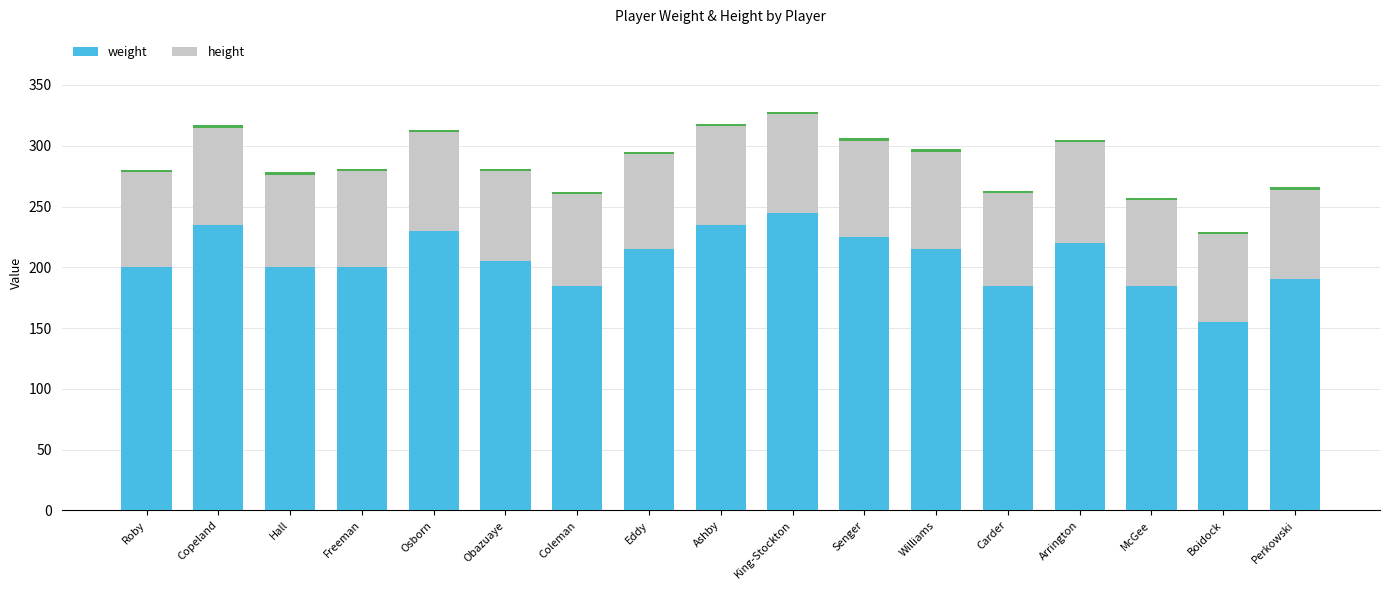

What is the average value of the weight series?

207